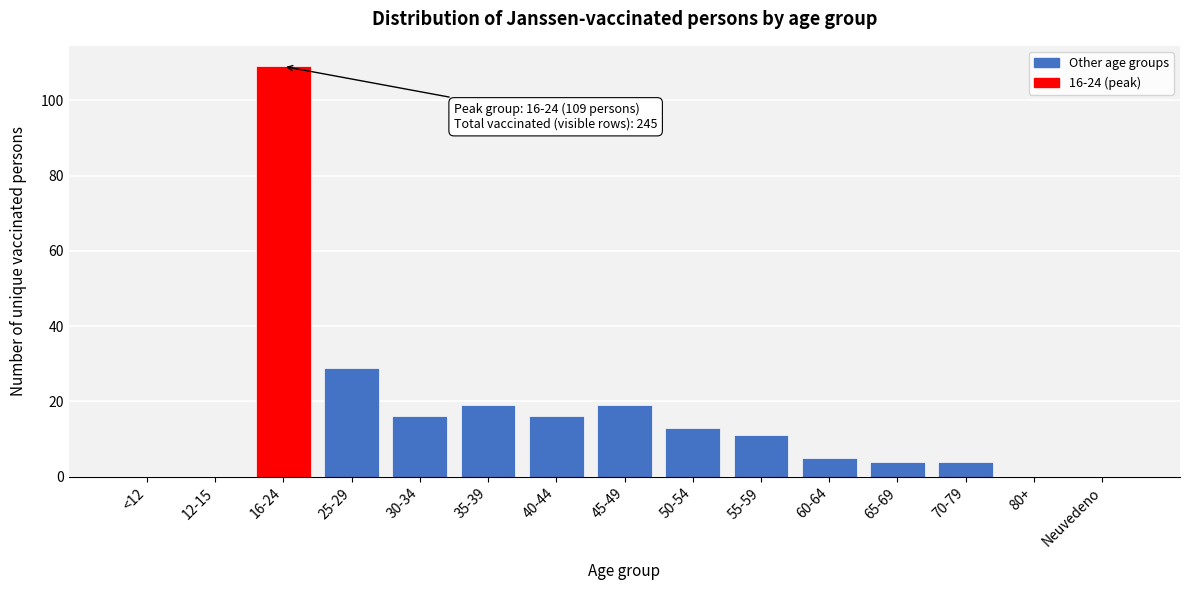

Reading right to left, list all the values displayed in this chart.

Neuvedeno=0	80+=0	70-79=4	65-69=4	60-64=5	55-59=11	50-54=13	45-49=19	40-44=16	35-39=19	30-34=16	25-29=29	16-24=109	12-15=0	<12=0